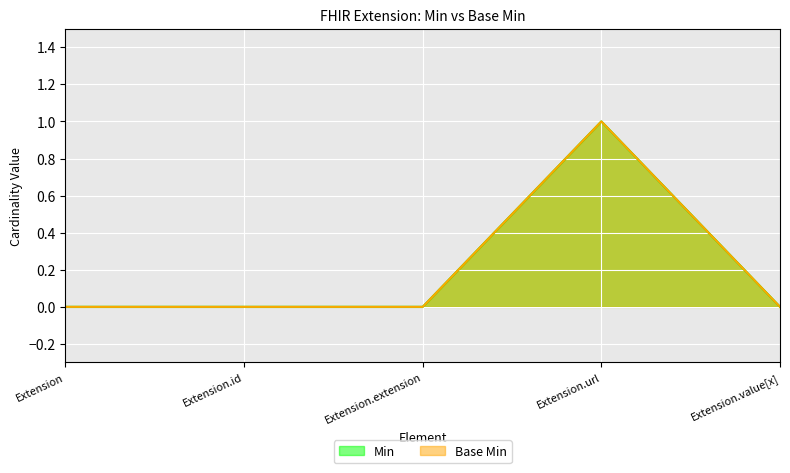

At which category does the chart reach its peak across all series?

Extension.url